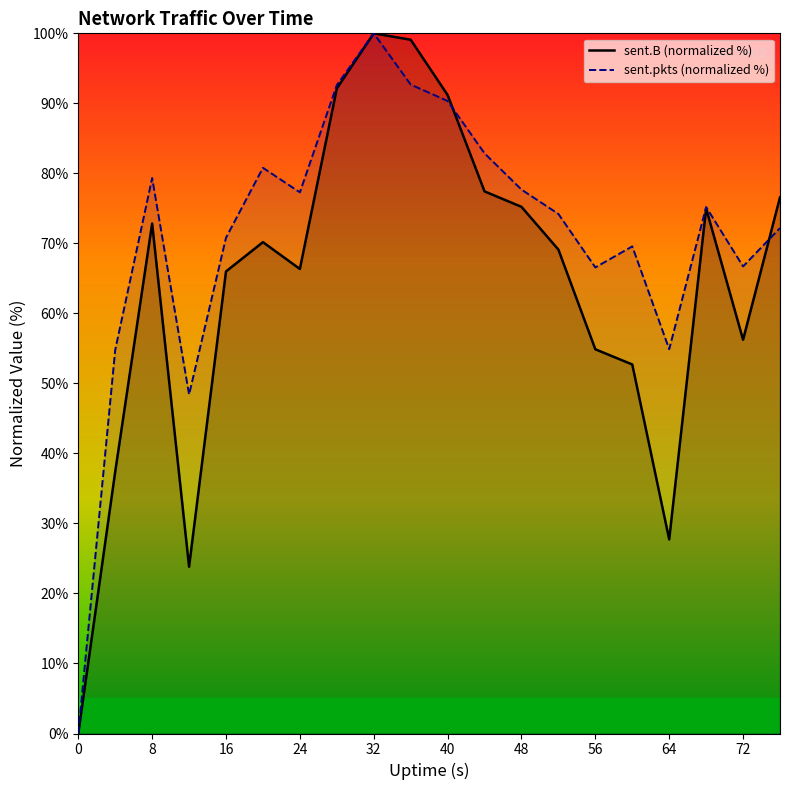

At which category is the sum across all series the highest?

32